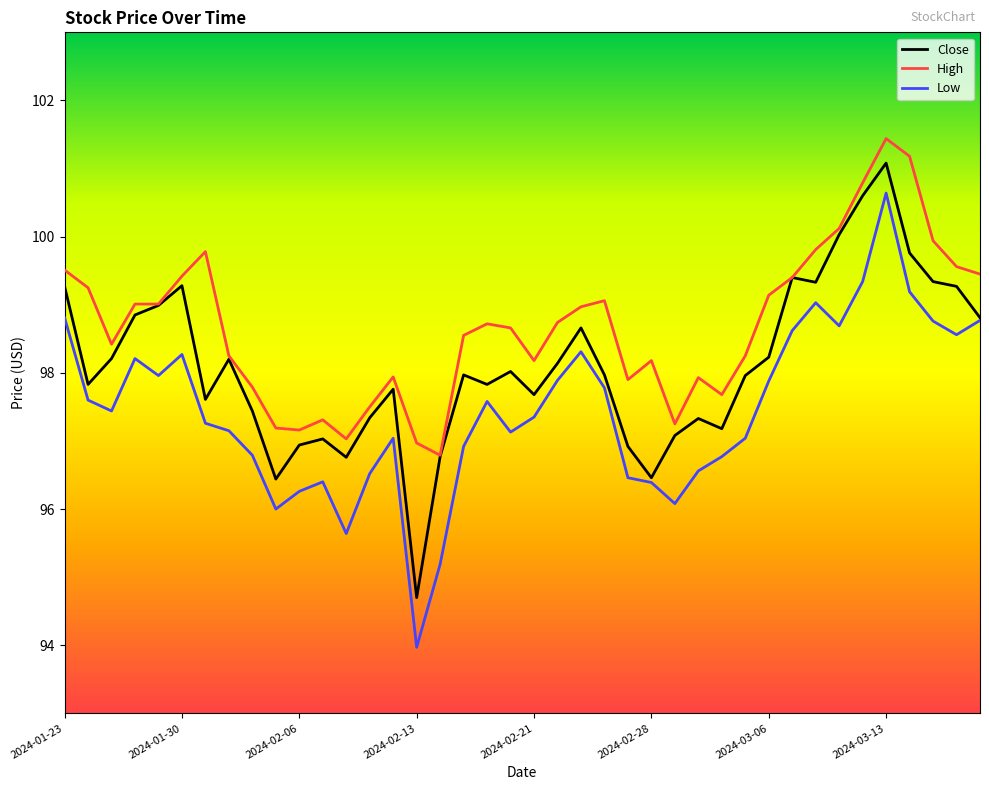

Rank the series by their average value, from lowest to highest.

Low, Close, High